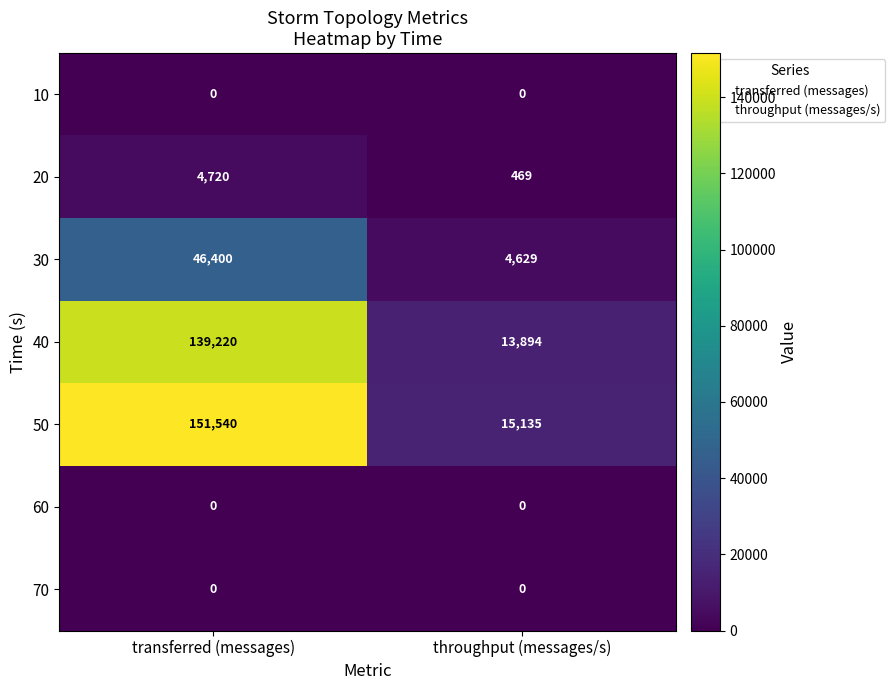

At which category does the chart reach its peak across all series?

transferred (messages)